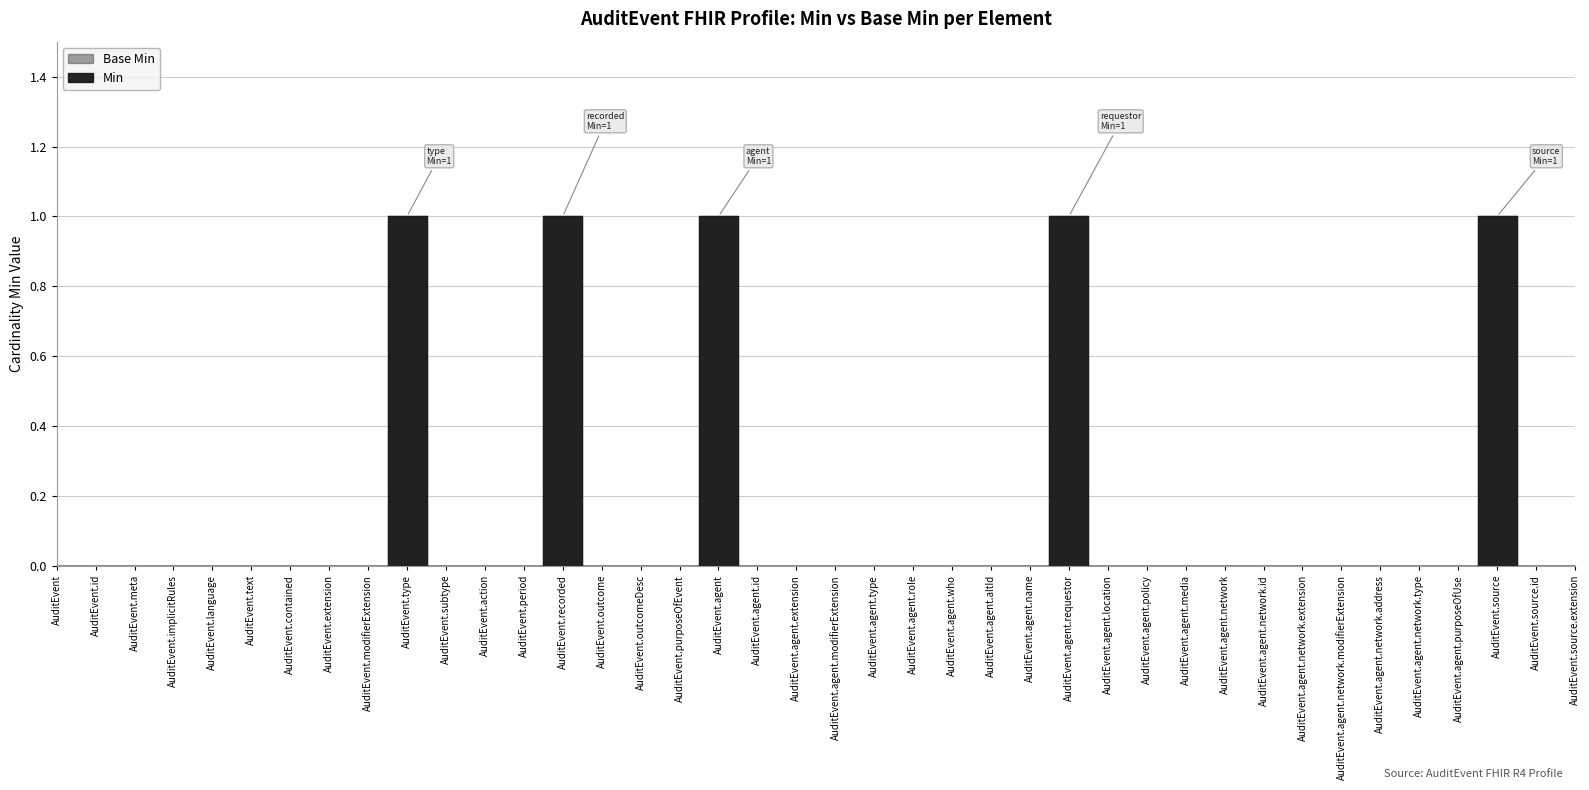

At which category does the chart reach its peak across all series?

AuditEvent.type